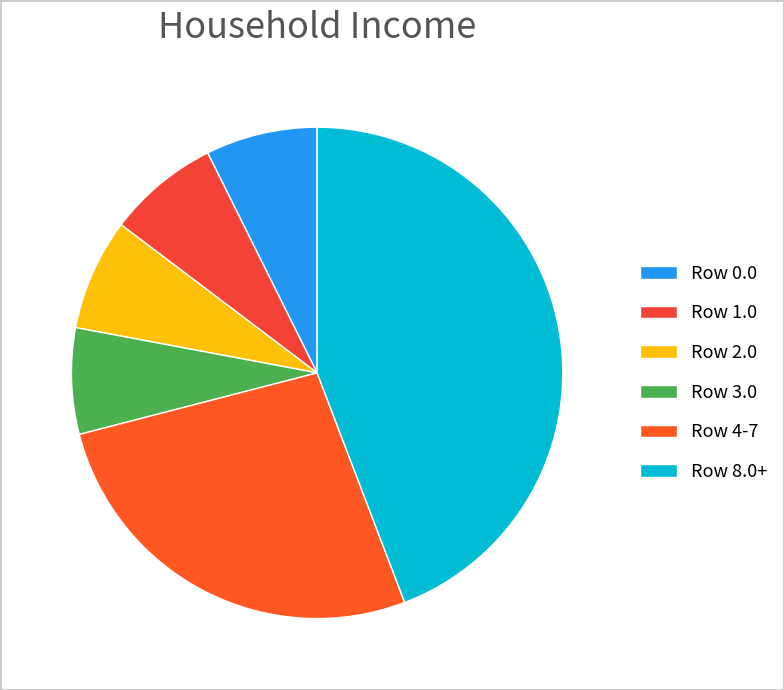

Which slice is the largest?

Row 8.0+